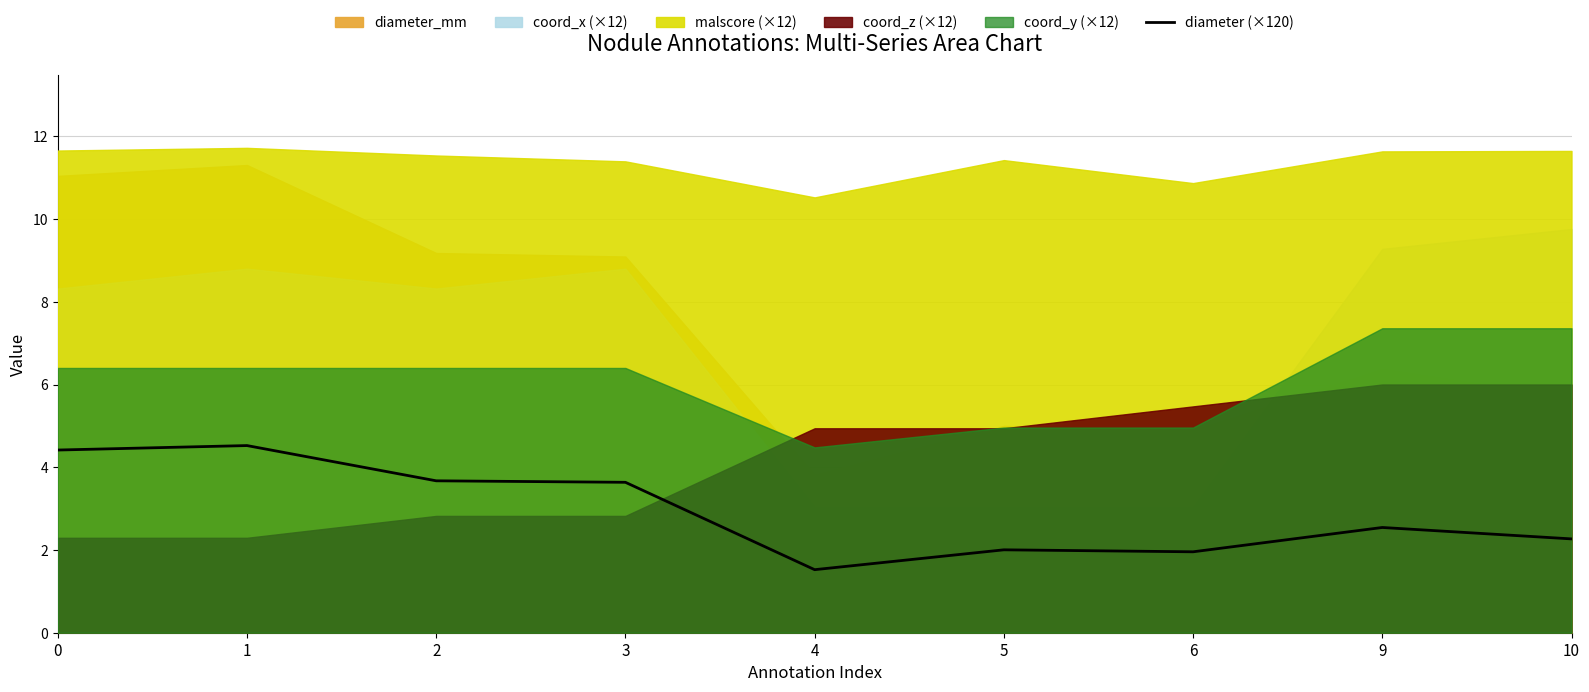

What is the average value?

2.9